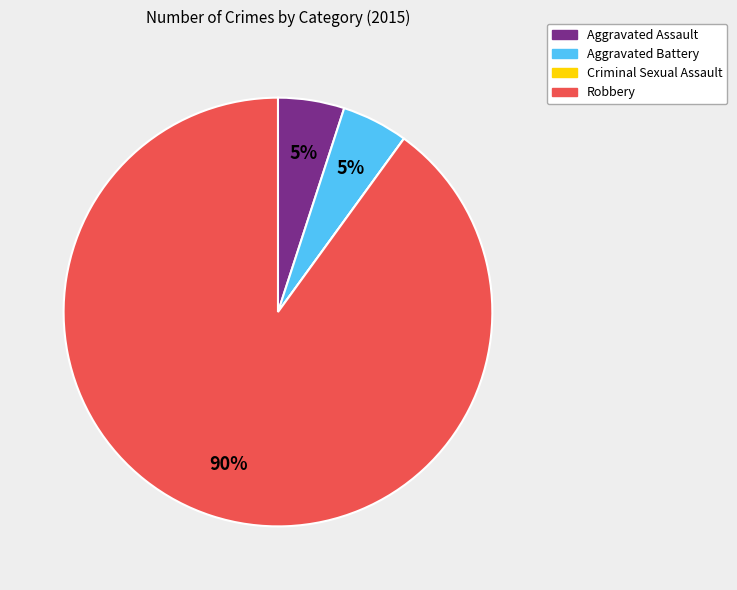

Combined, do Aggravated Assault and Aggravated Battery account for over 50%?

No